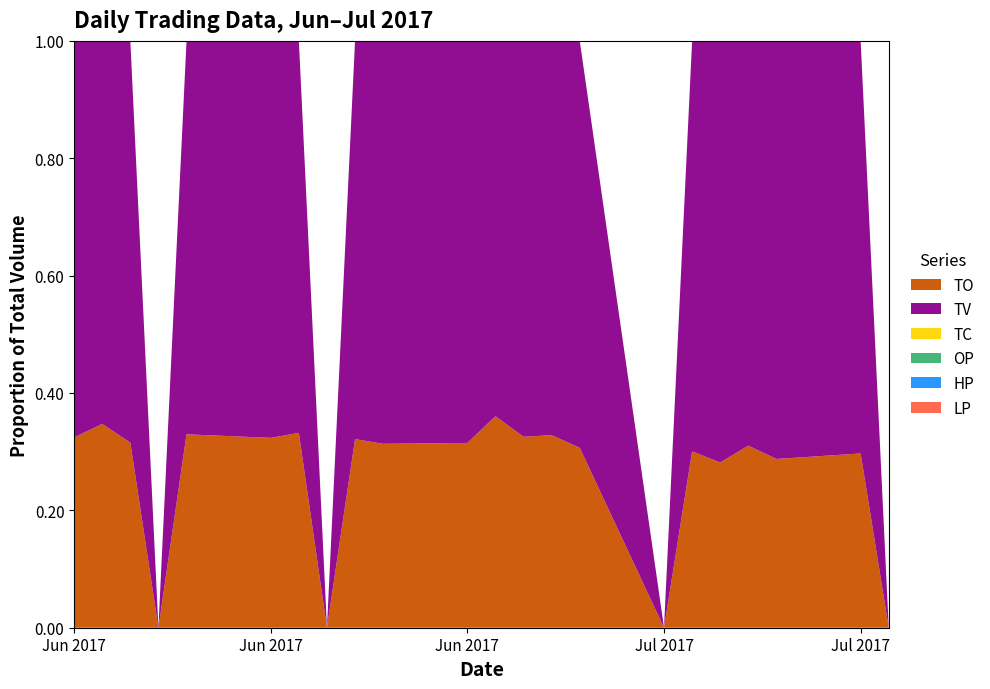

Reading right to left, extract all data points from this chart.

TO: 0.0	33370.0	16150.0	15300.0	33300.0	2150.0	0.0	13710.0	26380.0	191030.0	258140.0	1840.0	4110.0	15160.0	0.0	34800.0	28700.0	2460.0	0.0	5070.0	133000.0	96000.0
TV: 0.0	79000.0	40000.0	34000.0	85000.0	5000.0	0.0	31000.0	54000.0	396000.0	458000.0	4000.0	9000.0	32000.0	0.0	70000.0	60000.0	5000.0	0.0	11000.0	250000.0	200000.0
TC: 0.0	5.0	3.0	2.0	4.0	1.0	0.0	5.0	4.0	16.0	15.0	1.0	3.0	4.0	0.0	2.0	2.0	2.0	0.0	2.0	2.0	2.0
OP: 0.0	0.4	0.4	0.5	0.4	0.4	0.0	0.5	0.5	0.5	0.5	0.5	0.5	0.5	0.0	0.5	0.5	0.5	0.0	0.5	0.5	0.5
HP: 0.0	0.4	0.4	0.5	0.4	0.4	0.0	0.5	0.5	0.5	0.6	0.5	0.5	0.5	0.0	0.5	0.5	0.5	0.0	0.5	0.5	0.5
LP: 0.0	0.4	0.4	0.5	0.4	0.4	0.0	0.4	0.5	0.5	0.5	0.5	0.5	0.5	0.0	0.5	0.5	0.5	0.0	0.5	0.5	0.5